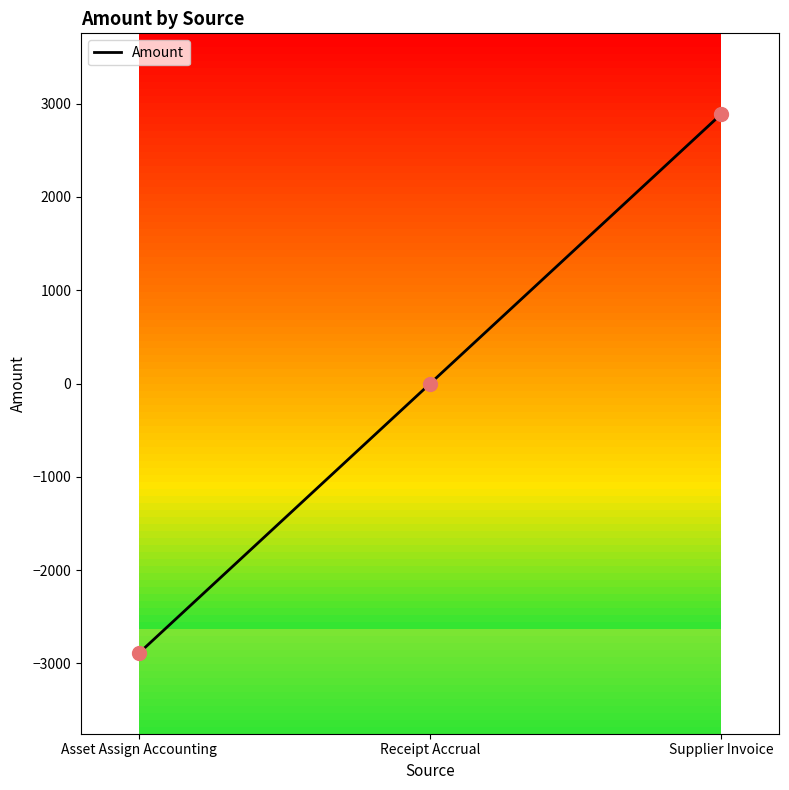

Which has a higher value, Receipt Accrual or Asset Assign Accounting?

Receipt Accrual